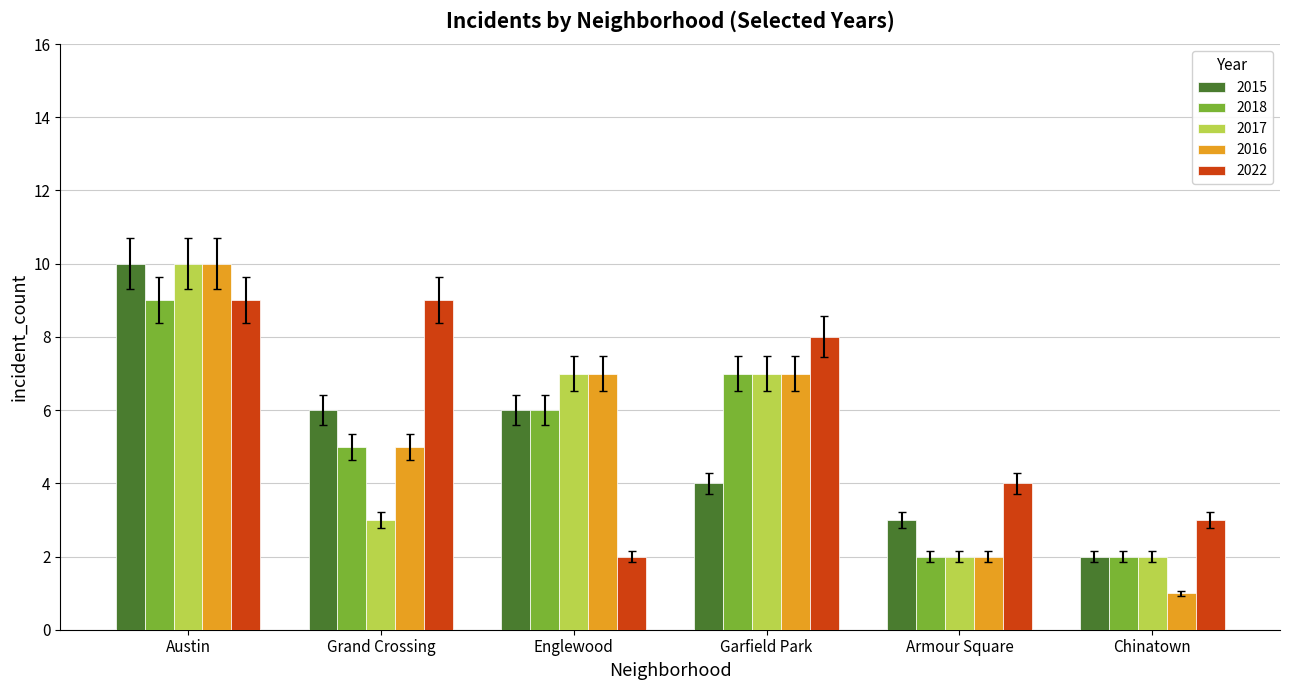

What is the value of the 2015 bar at the 4th from the left?

4